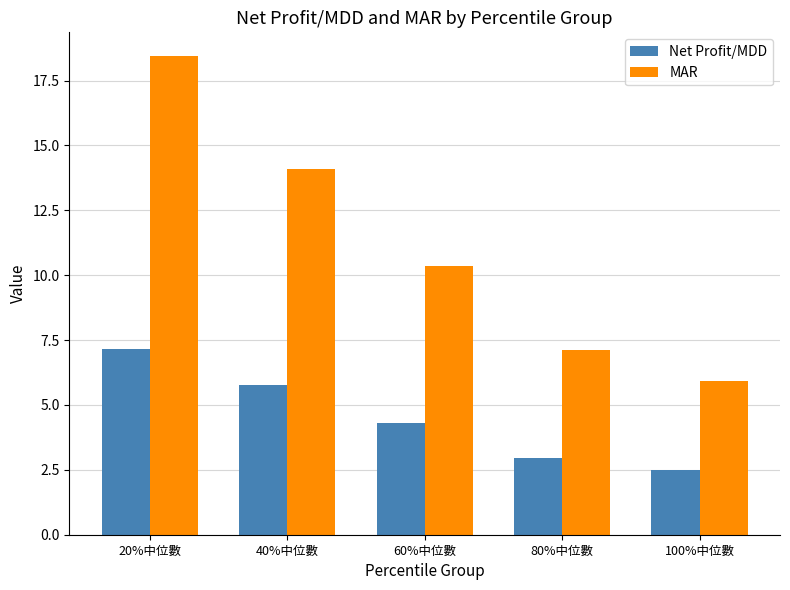

Which series has the largest total across all categories?

MAR